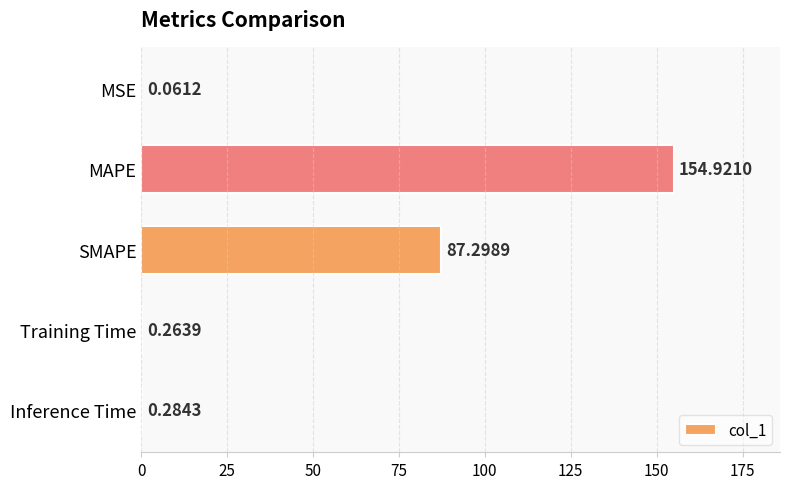

What is the sum of the values at SMAPE and Inference Time?

87.6